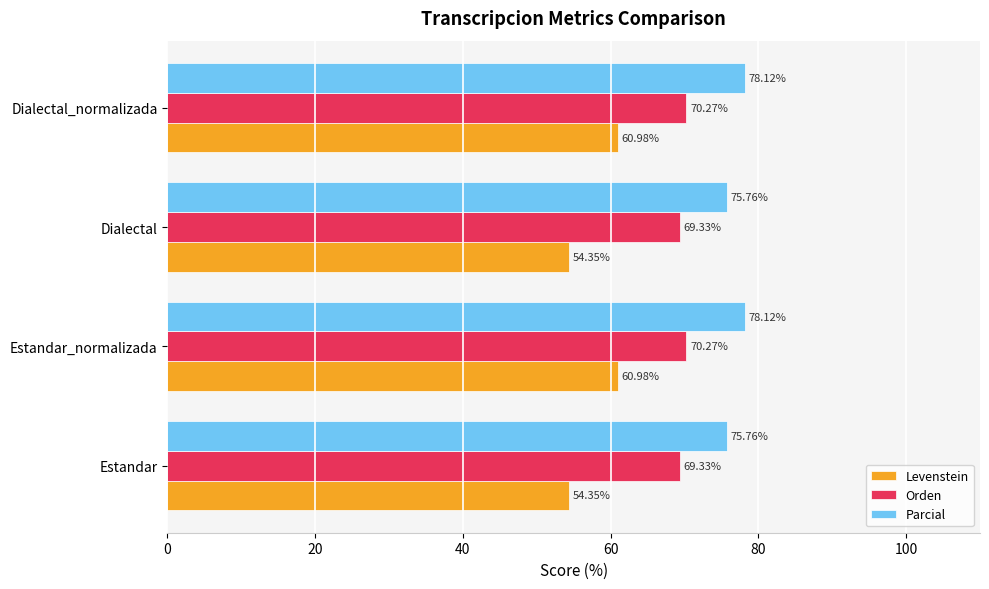

Is the value of Levenstein at Dialectal_normalizada greater than the value of Parcial at Dialectal_normalizada?

No